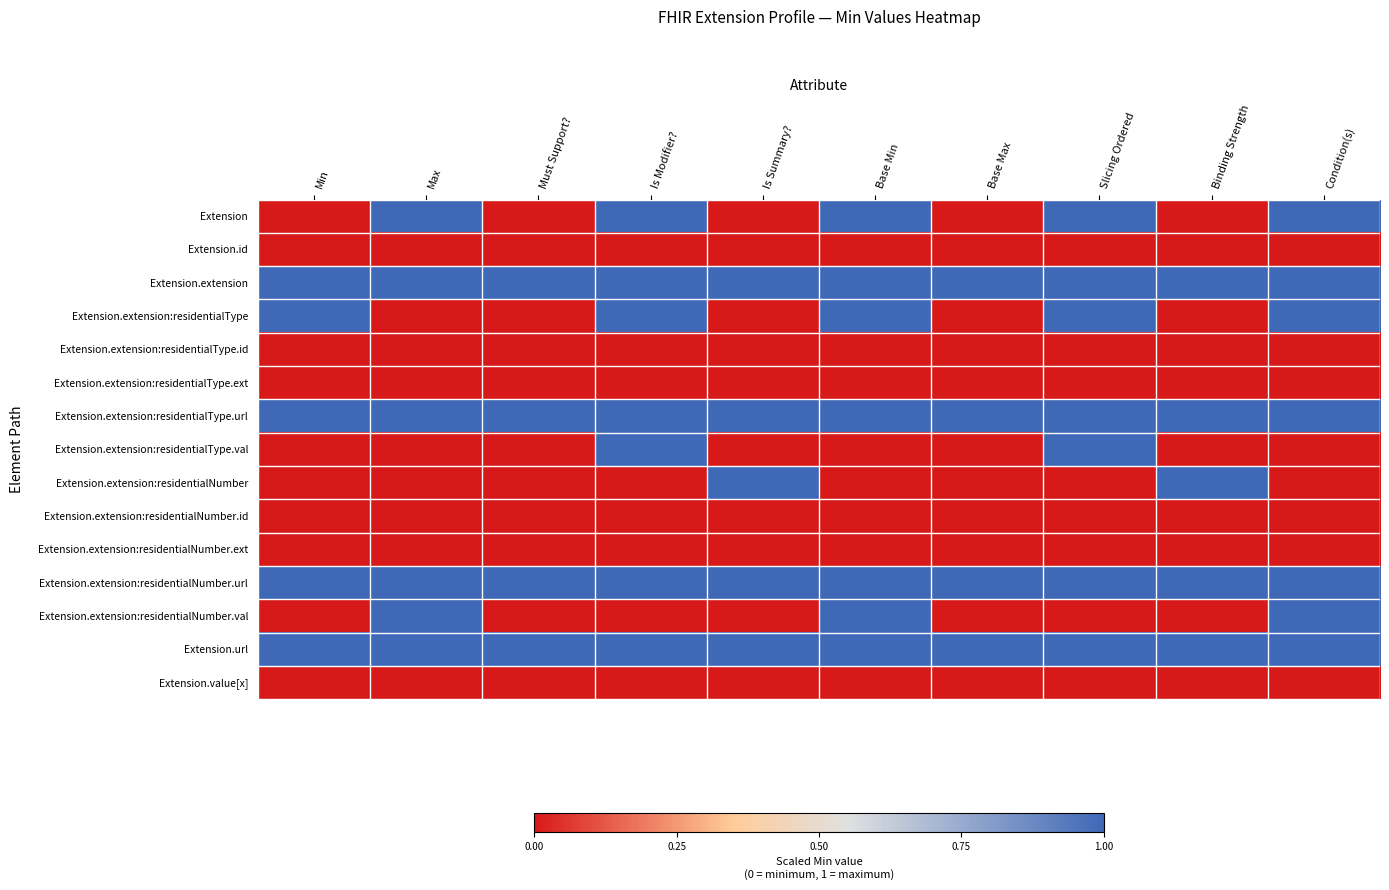

What is the greatest value displayed?

1